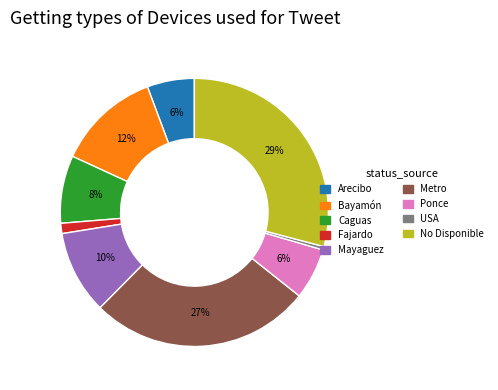

Is there any slice that represents more than half of the pie?

No